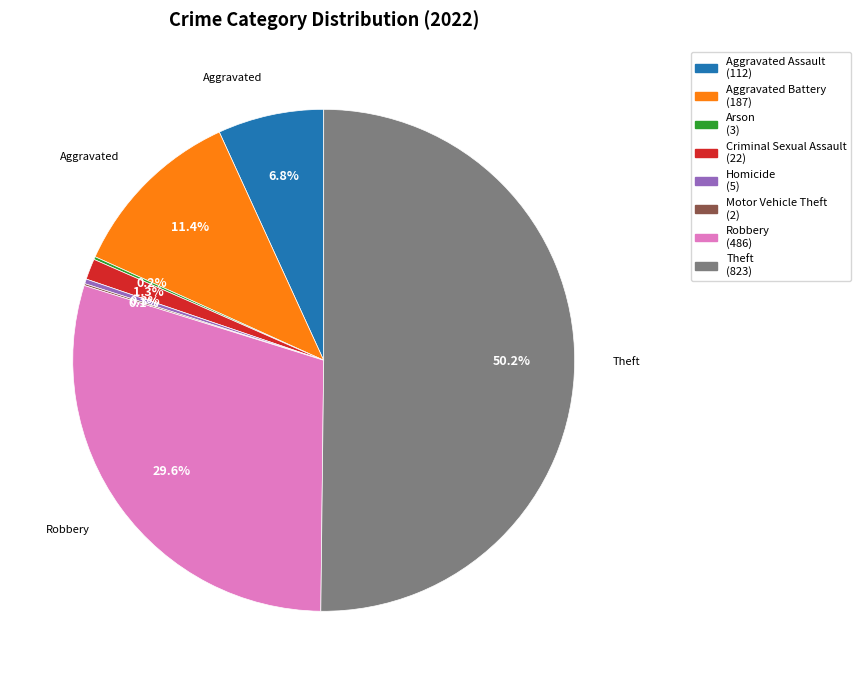

True or false: Theft accounts for 50% of the total.

True